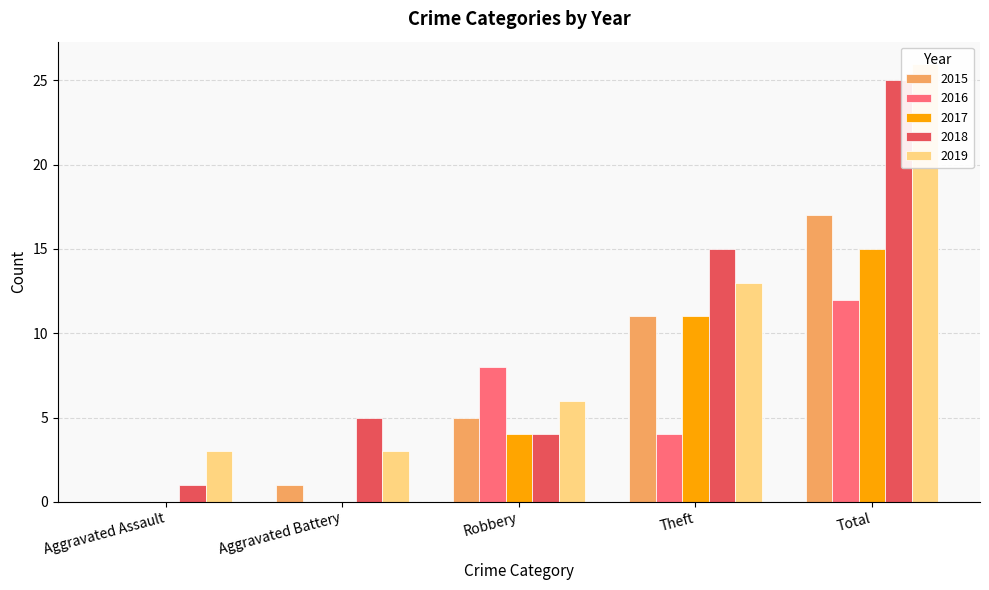

What is the value of the 2019 bar at the 4th from the left?

13